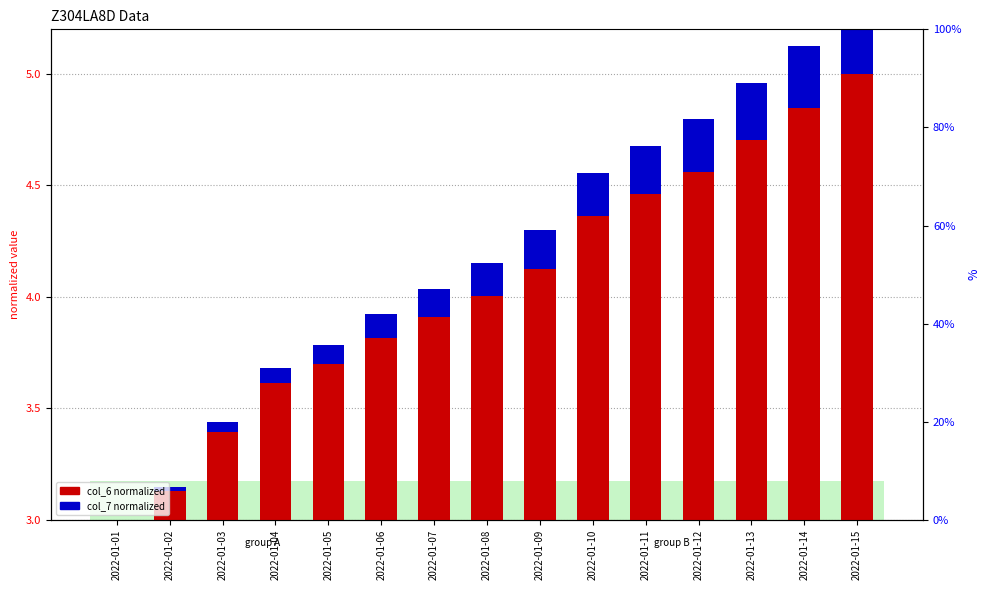

At which label does col_6 normalized first exceed 4?

2022-01-08